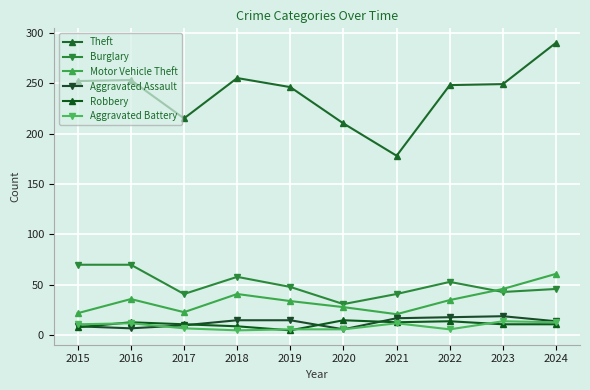

The value of Aggravated Battery at 2022 is 1. True or false?

False